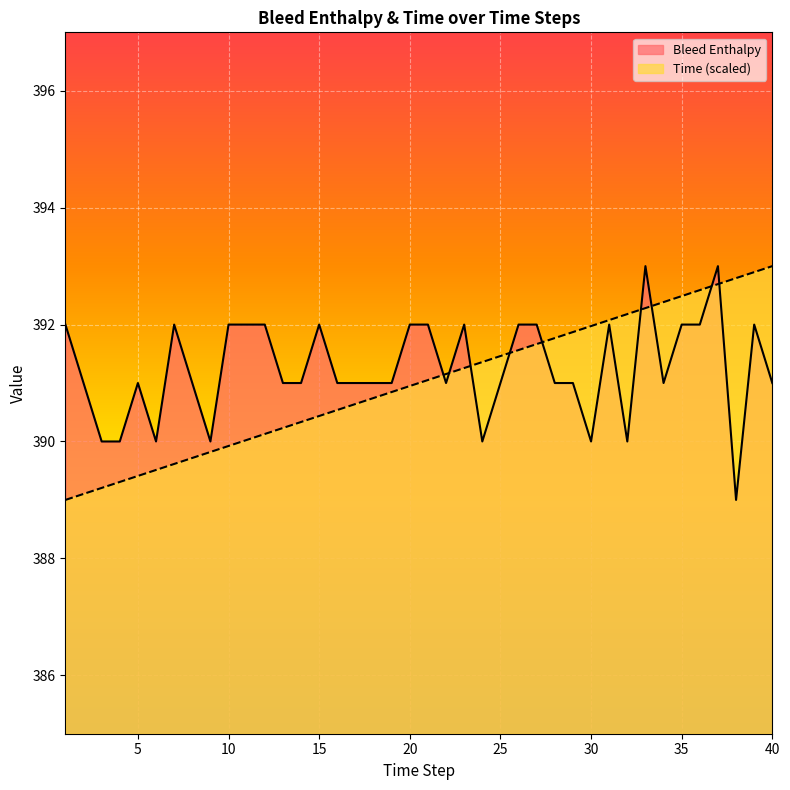

How many values in the Bleed Enthalpy series are below 391?

8